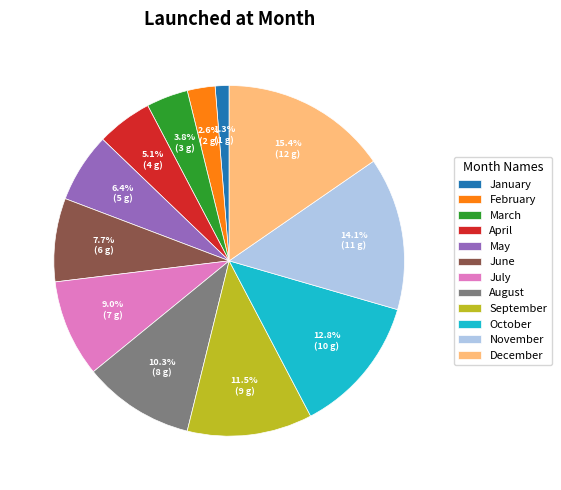

Is there any slice that represents more than half of the pie?

No